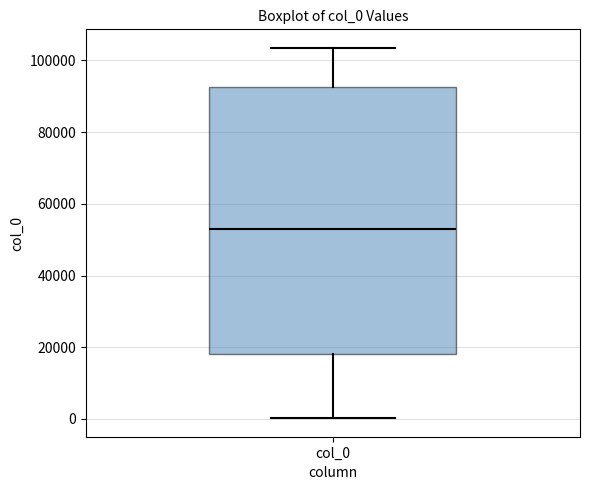

Read this box plot against the y-axis: the position of the median line, the range covered by the box, and the ends of both whiskers. The values are not printed on the chart, so give them approximately, as read against the axis.

median 52000, box 18000 to 92000, whiskers 0 to 104000